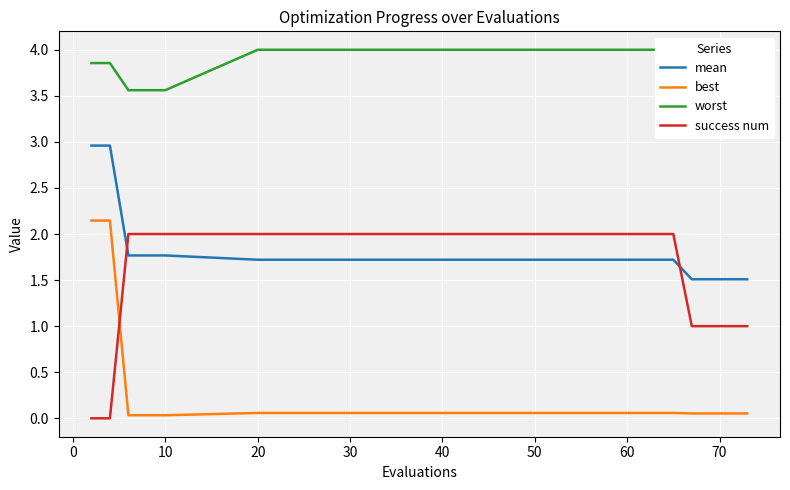

What is the difference between the second highest and minimum values in the mean series?

1.5